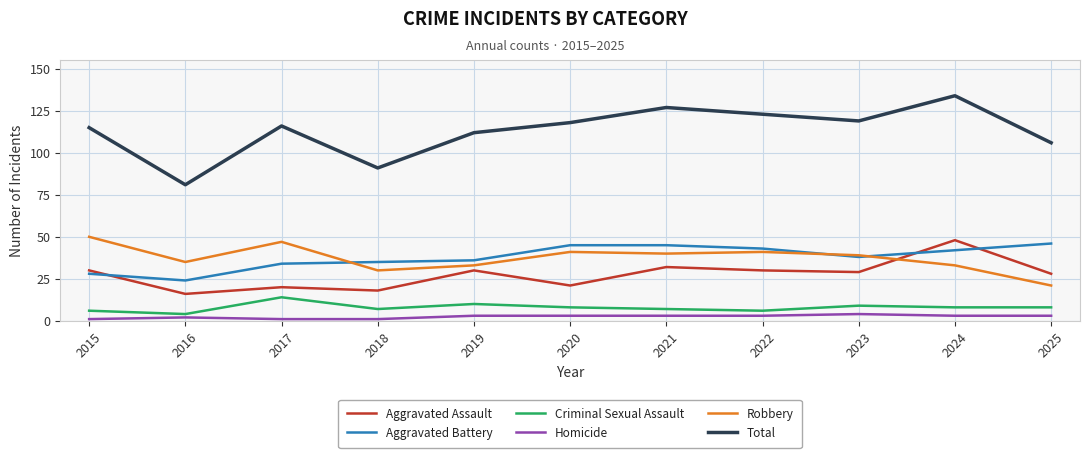

True or false: Aggravated Battery has a value of 43 at 2022.

True